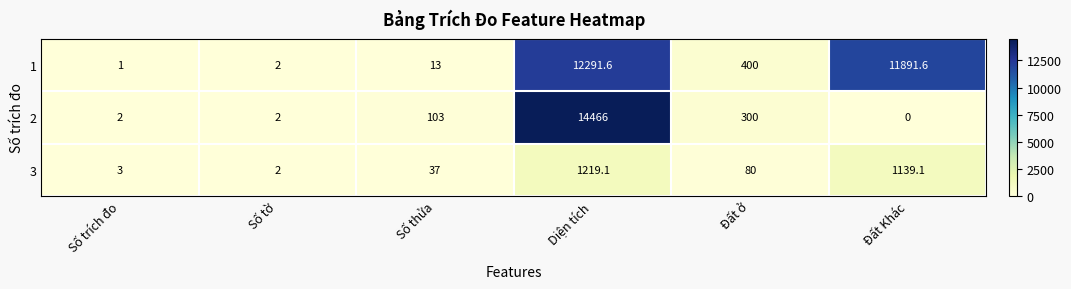

Between Diện tích and Đất Khác, which series saw the biggest shift?

2